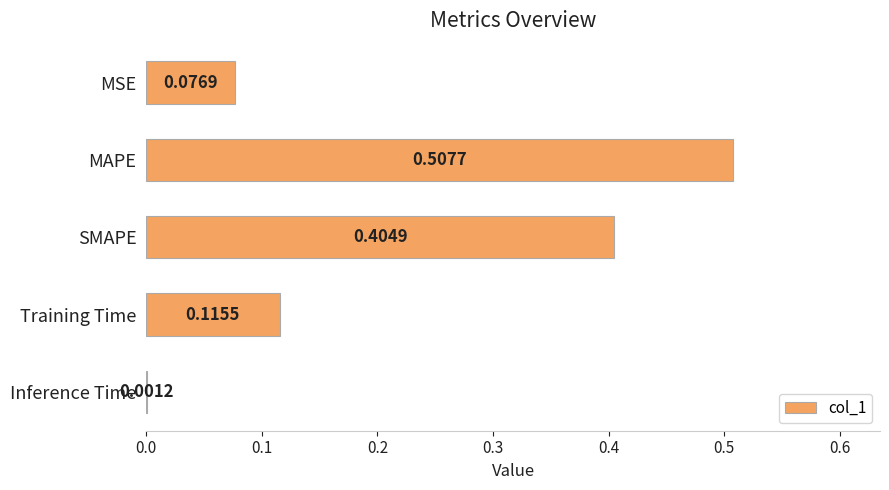

Which has a higher value, MSE or MAPE?

MAPE